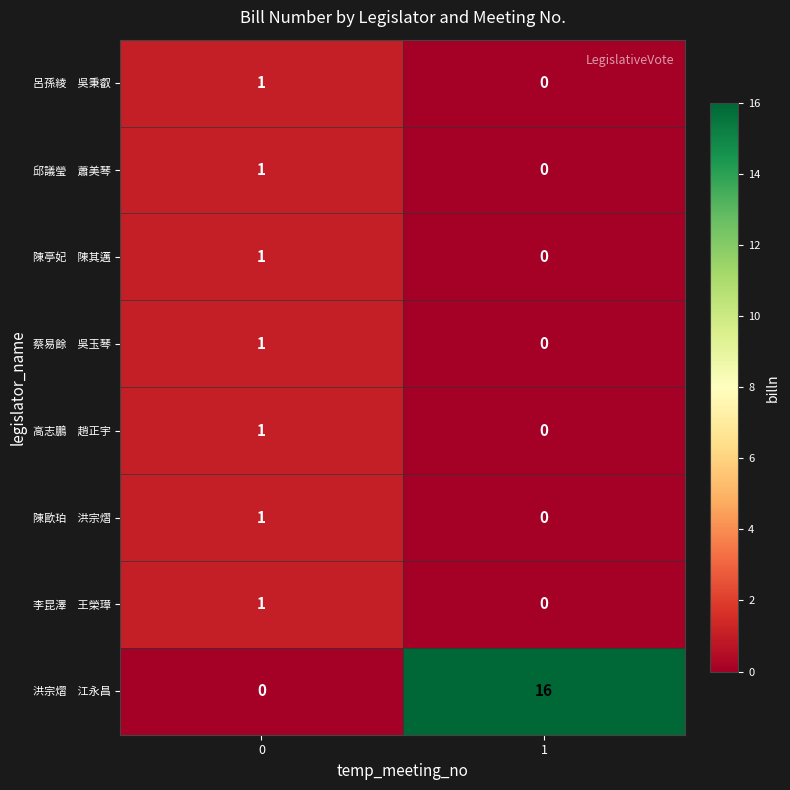

Count the number of data series in this chart.

8